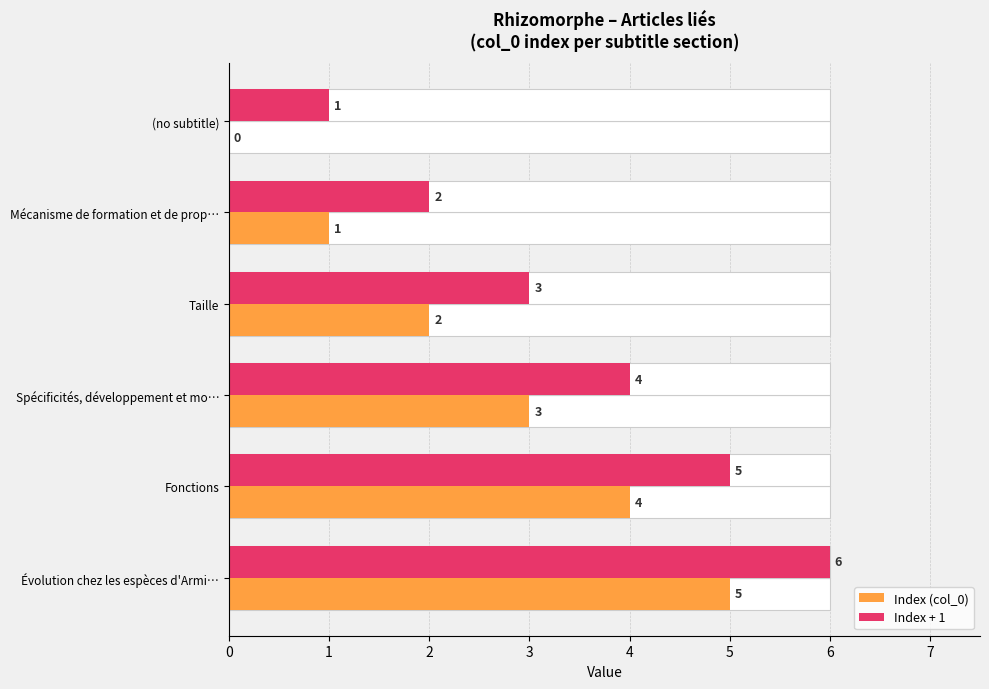

Is it true that Index + 1 equals 9 at Évolution chez les espèces d'Armi…?

False